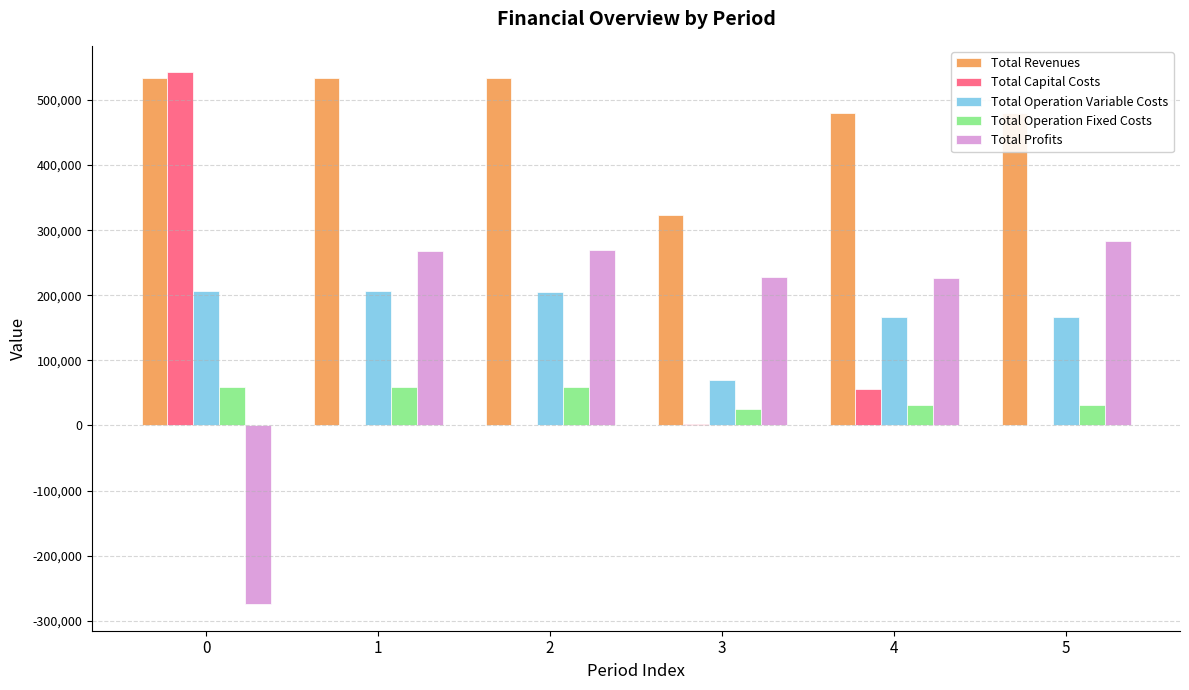

How many distinct data groups are displayed?

5